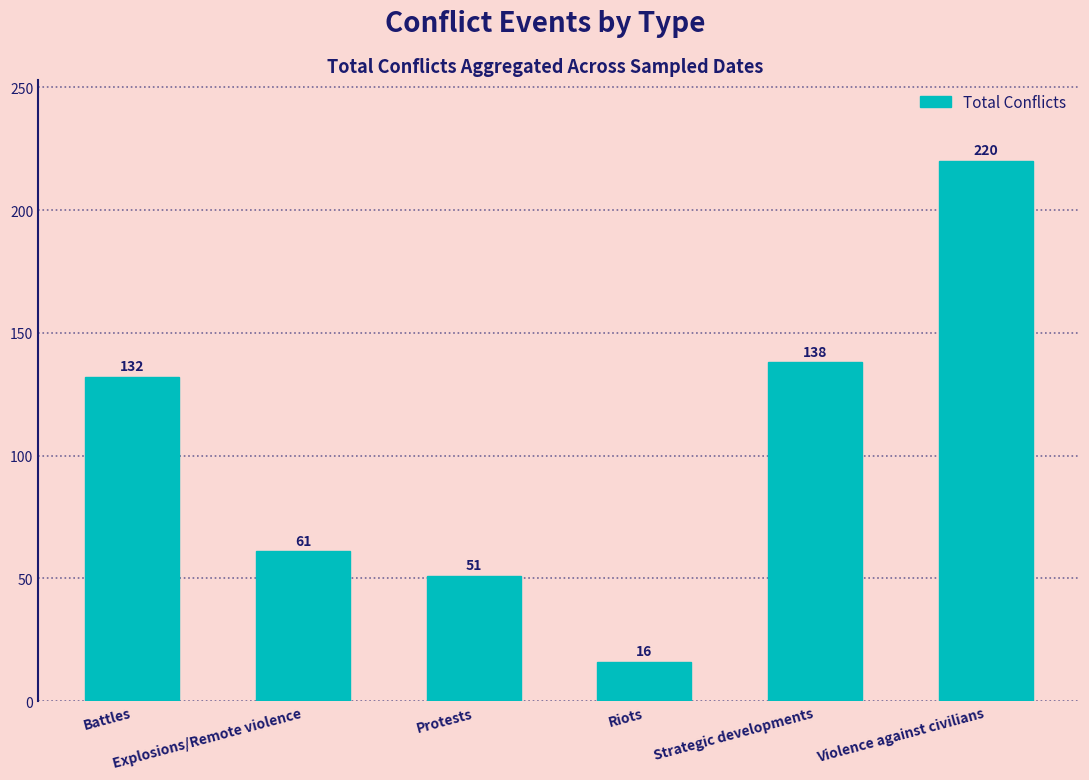

What is the ratio of the value at Protests to the value at Strategic developments?

0.4